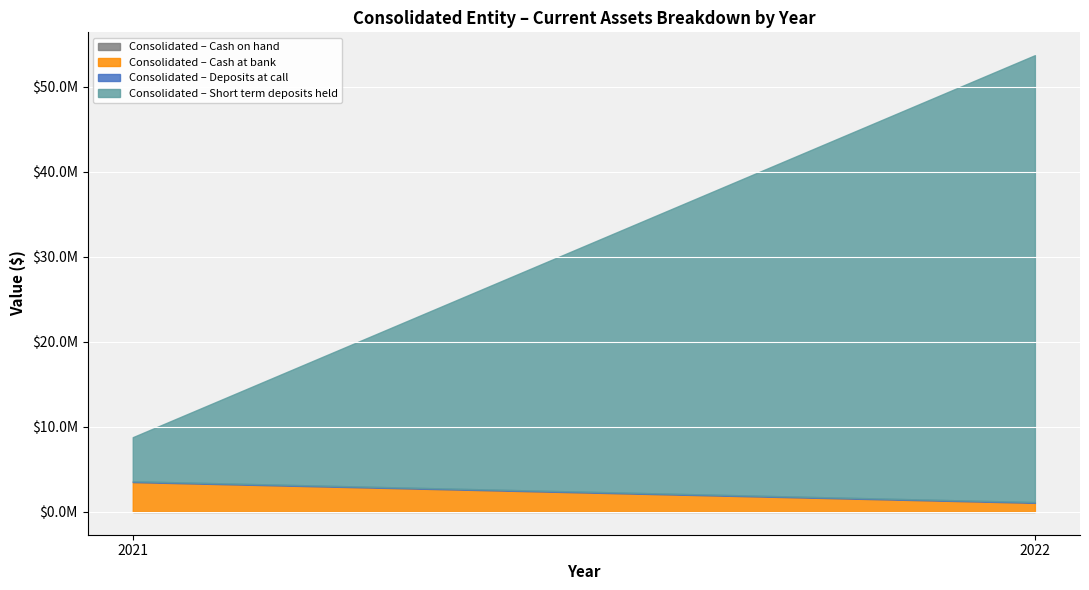

True or false: Consolidated entity and Parent entity intersect in this chart.

False